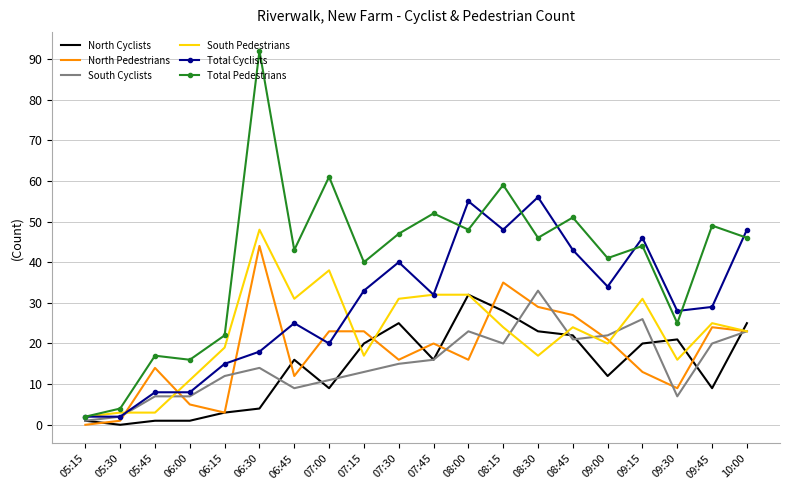

Between 06:15 and 08:00, which series saw the biggest shift?

Total Cyclists